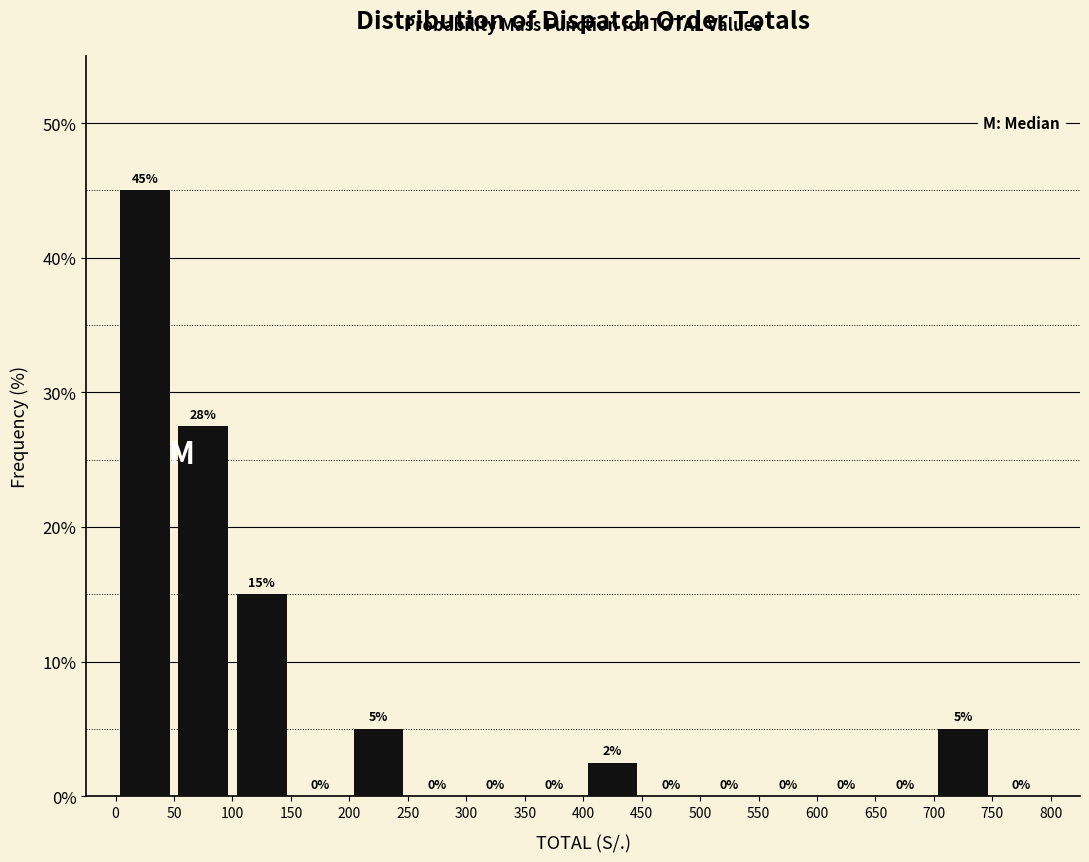

Over which range of the x-axis is the bar tallest?

0 to 50